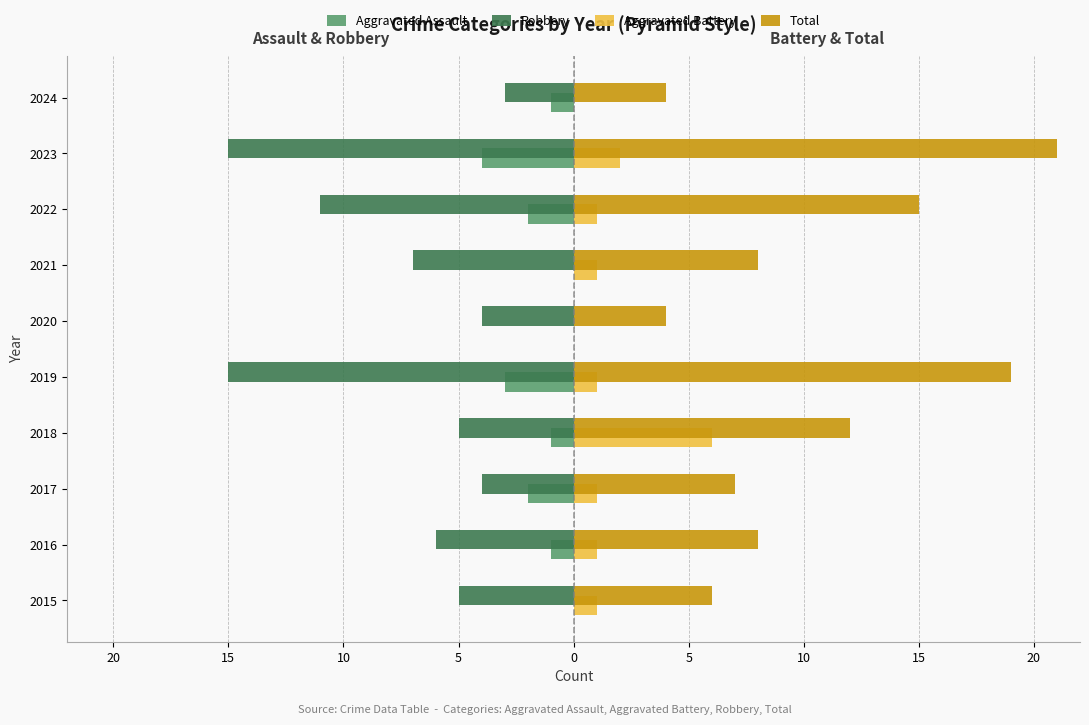

What are all the series names shown in the legend?

Aggravated Assault, Robbery, Aggravated Battery, Total